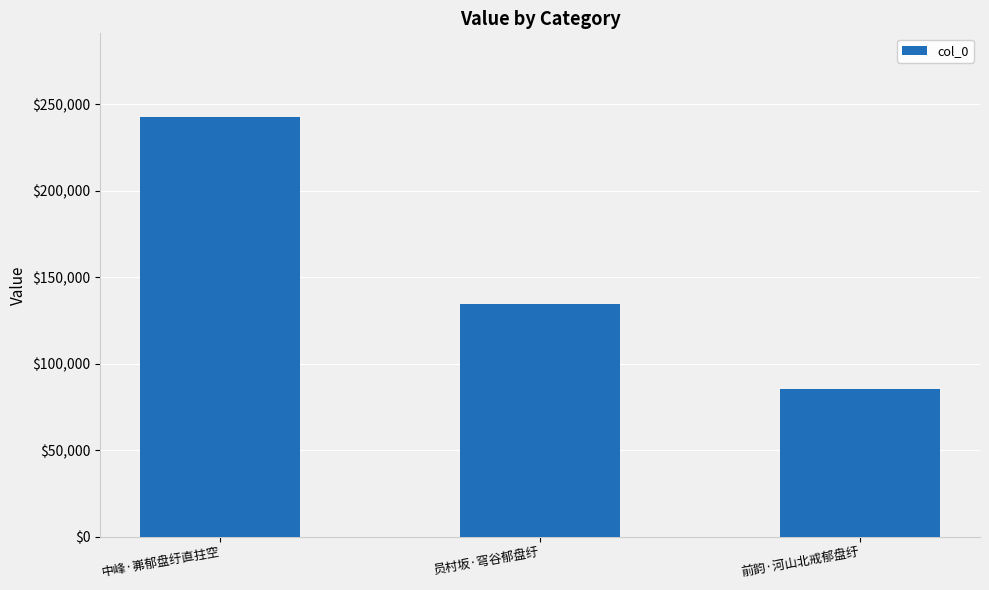

What is the label of the 3rd bar from the right?

中峰·岪郁盘纡直拄空